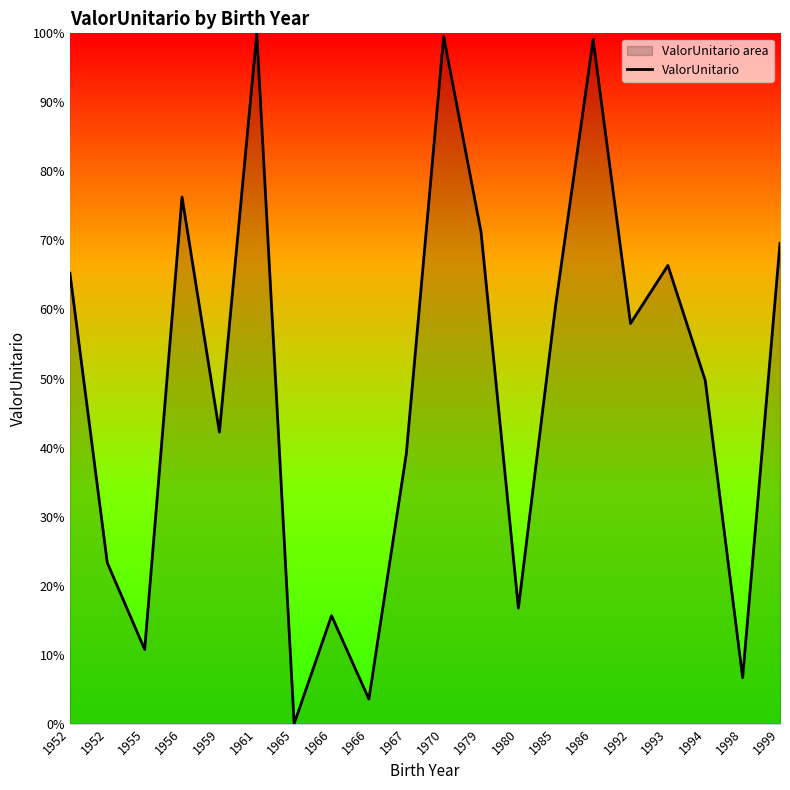

List the labels in order of value, largest first.

1961, 1970, 1986, 1956, 1979, 1999, 1993, 1952, 1985, 1992, 1994, 1959, 1967, 1952, 1980, 1966, 1955, 1998, 1966, 1965